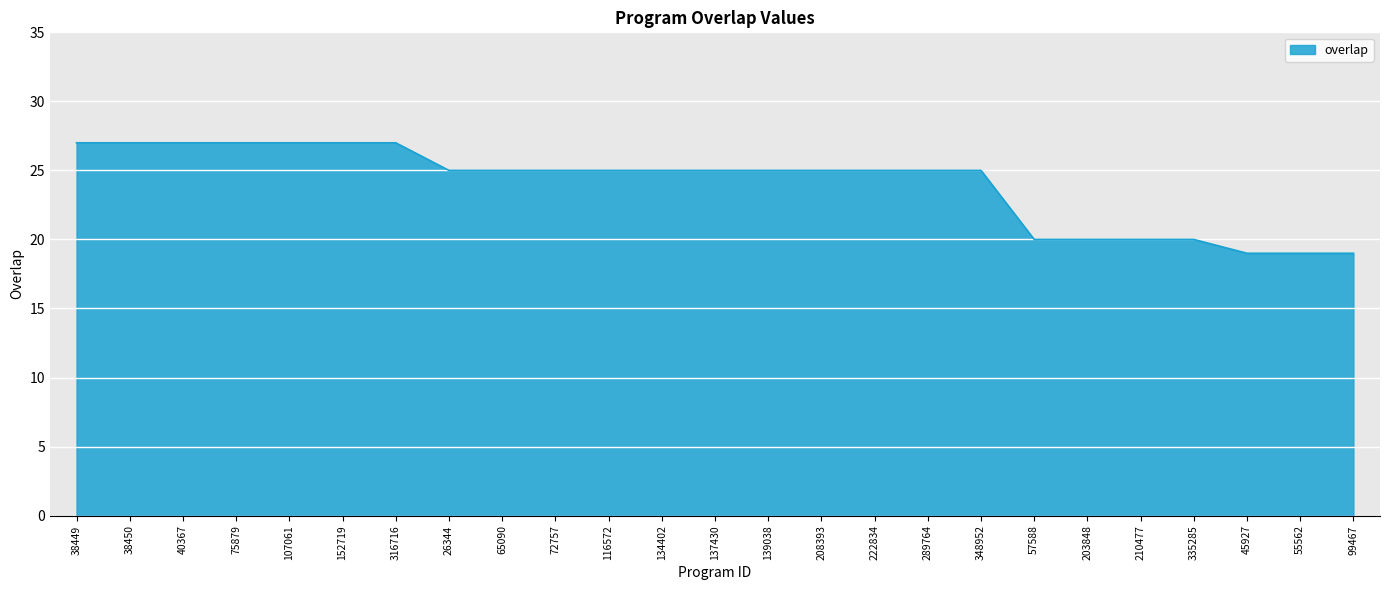

What position from the left is 208393?

15